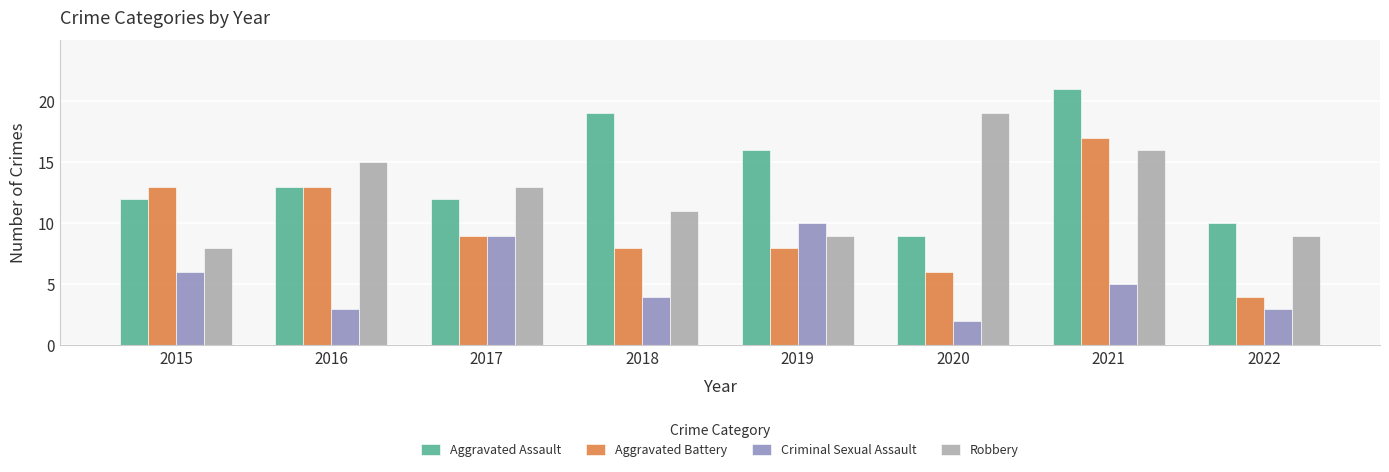

Which series has the largest total across all categories?

Aggravated Assault